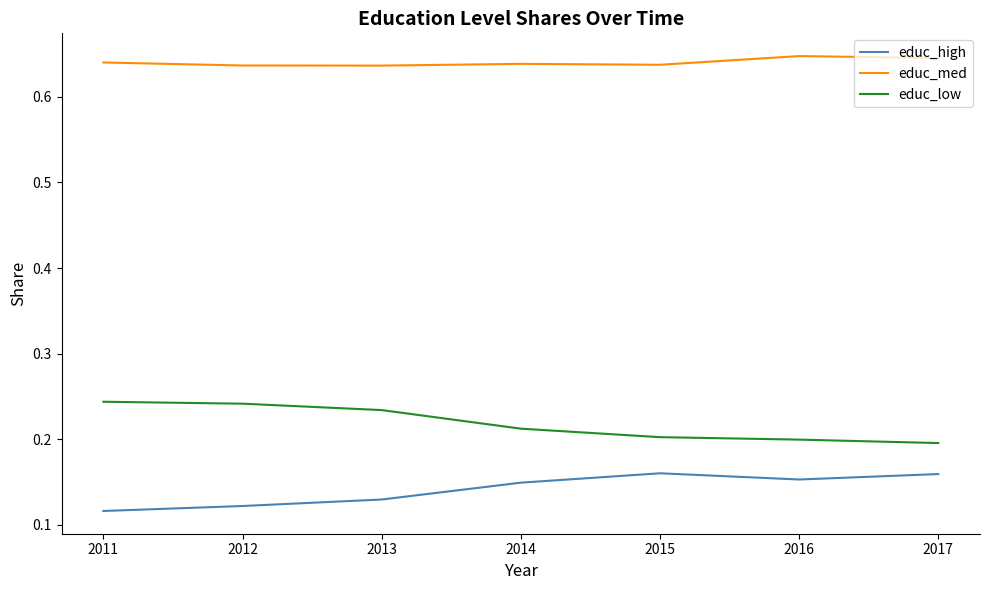

What are all the series names shown in the legend?

educ_high, educ_med, educ_low